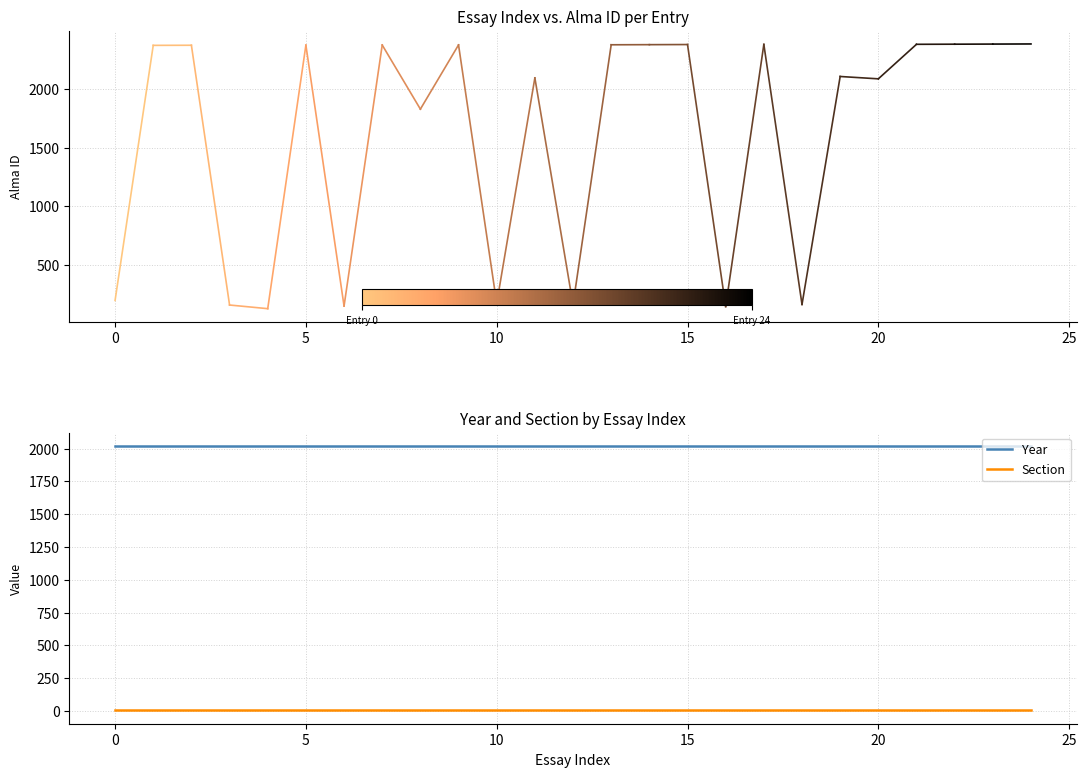

Which series has the largest total across all categories?

Year